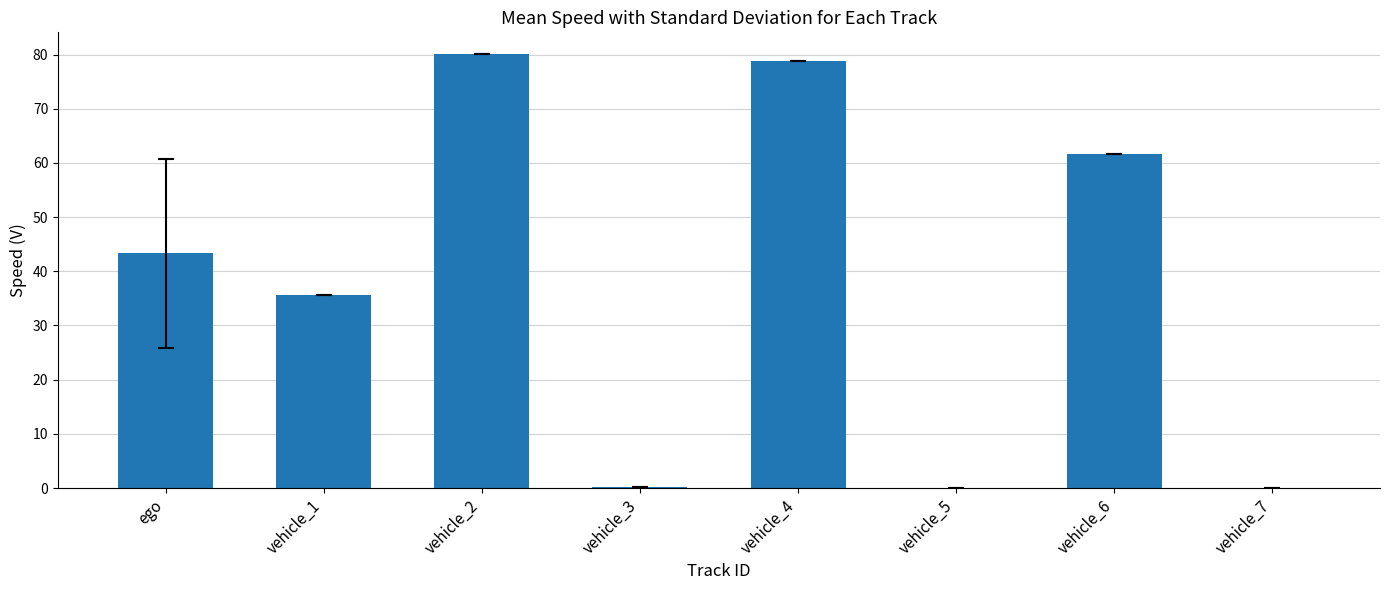

What is the change in value from vehicle_2 to vehicle_7?

-80.1